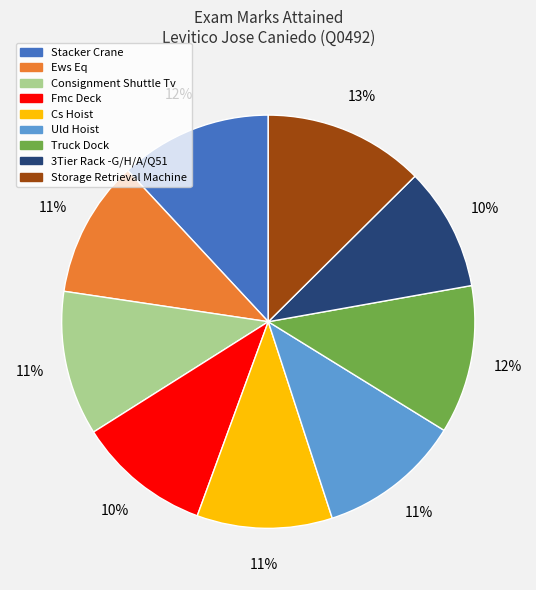

Is there a majority slice in this chart?

No